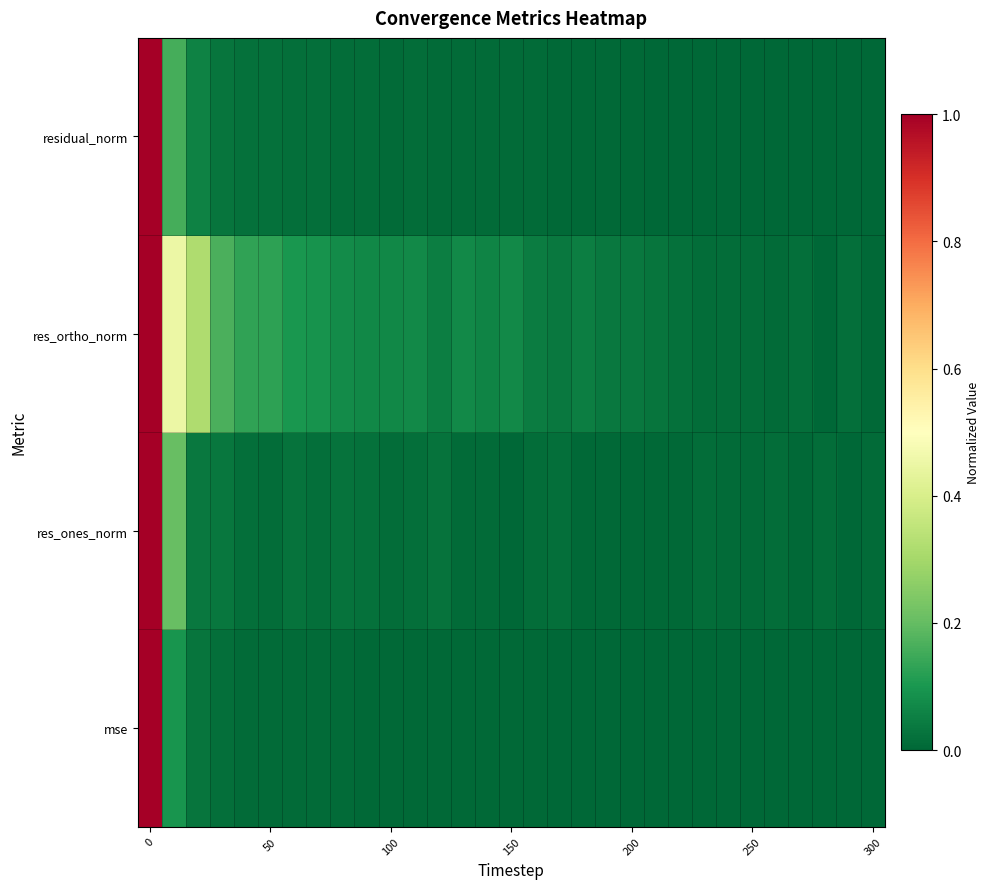

Reading right to left, extract all data points from this chart.

mse: 0.0	0.0	0.0	0.0	0.0	0.0	0.0	0.0	0.0	0.0	0.0	0.0	0.0	0.0	0.0	0.0	0.0	0.0	0.0	0.0	0.0	0.0	0.0	0.0	0.0	0.0	0.0	0.0	0.0	0.1	1.0
res_ones_norm: 0.0	0.0	0.0	0.0	0.0	0.0	0.0	0.0	0.0	0.0	0.0	0.0	0.0	0.0	0.0	0.0	0.0	0.0	0.0	0.0	0.0	0.0	0.0	0.0	0.0	0.0	0.0	0.0	0.0	0.2	1.0
res_ortho_norm: 0.0	0.0	0.0	0.0	0.0	0.0	0.0	0.0	0.0	0.0	0.0	0.0	0.0	0.0	0.0	0.1	0.1	0.1	0.1	0.1	0.1	0.1	0.1	0.1	0.1	0.1	0.1	0.2	0.3	0.5	1.0
residual_norm: 0.0	0.0	0.0	0.0	0.0	0.0	0.0	0.0	0.0	0.0	0.0	0.0	0.0	0.0	0.0	0.0	0.0	0.0	0.0	0.0	0.0	0.0	0.0	0.0	0.0	0.0	0.0	0.0	0.1	0.2	1.0